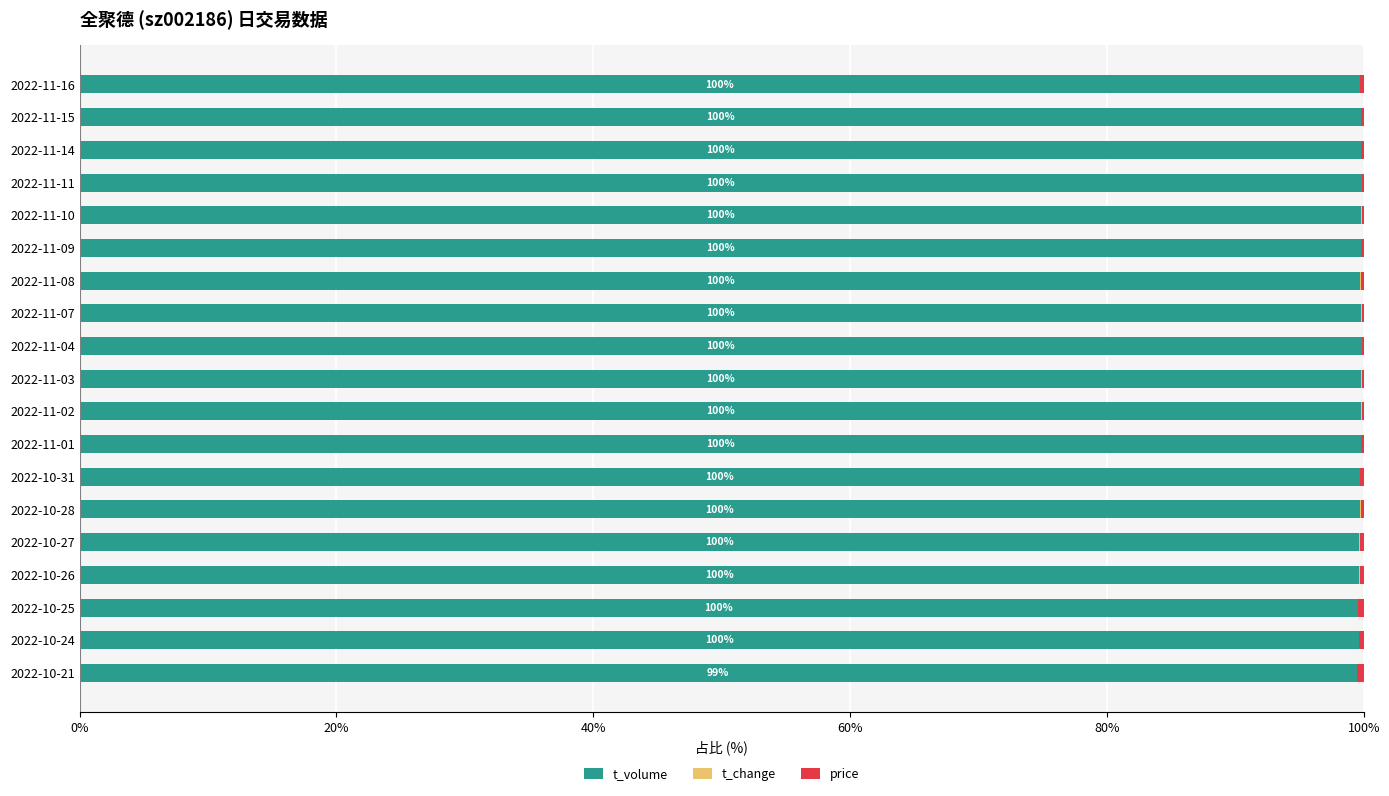

The t_volume series shows 99.8 at 2022-11-10. True or false?

True